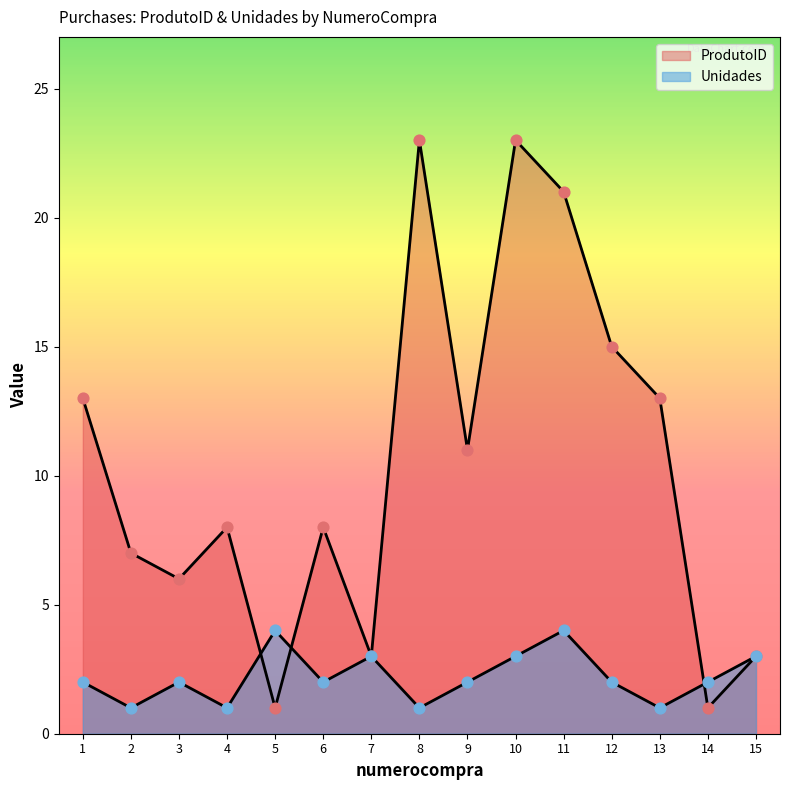

Which series has the largest Y range (max minus min)?

ProdutoID